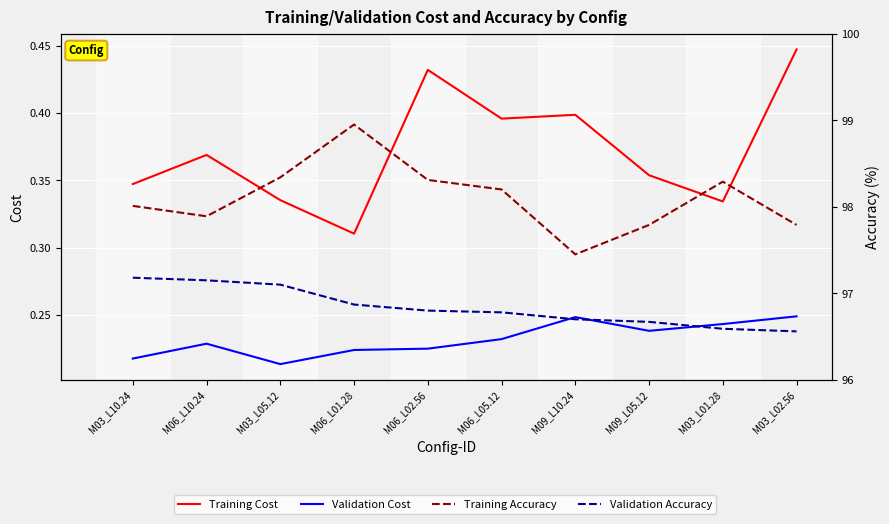

What is the label of the 7th point from the right?

M06_L01.28